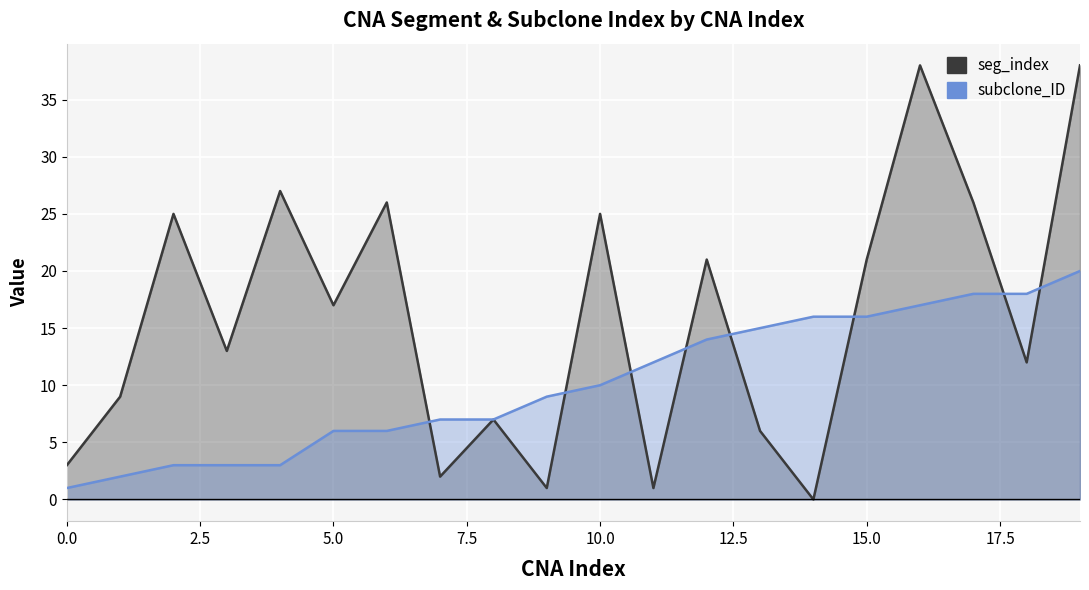

Reading left to right, list all the values displayed in this chart.

seg_index: 0=3	1=9	2=25	3=13	4=27	5=17	6=26	7=2	8=7	9=1	10=25	11=1	12=21	13=6	14=0	15=21	16=38	17=26	18=12	19=38
subclone_ID: 0=1	1=2	2=3	3=3	4=3	5=6	6=6	7=7	8=7	9=9	10=10	11=12	12=14	13=15	14=16	15=16	16=17	17=18	18=18	19=20